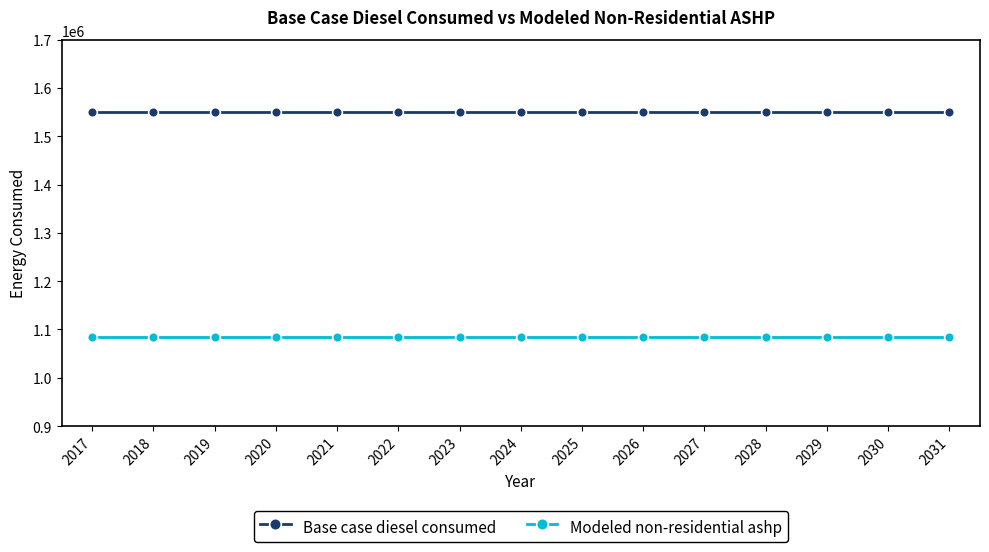

What is the total value across all series at 2023?

2634326.8